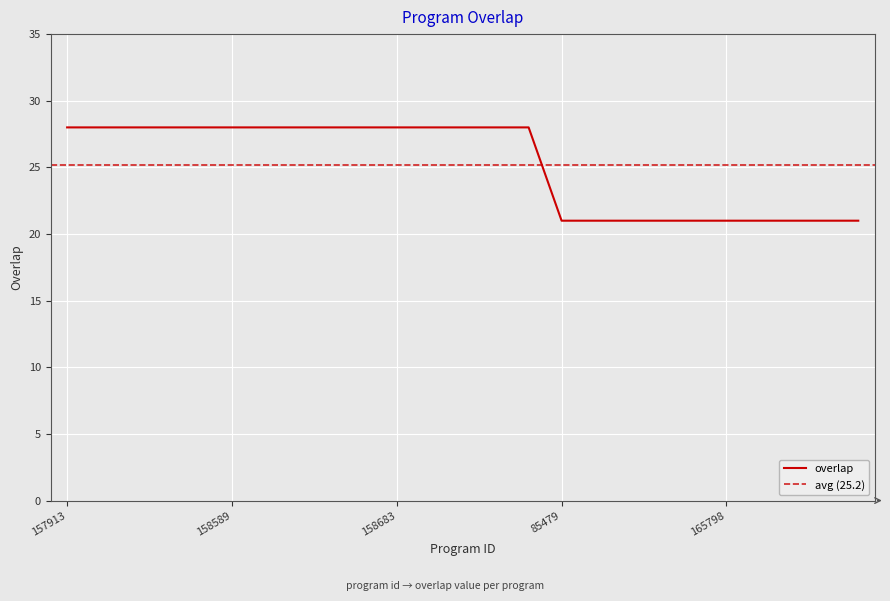

How many series are shown in this chart?

1